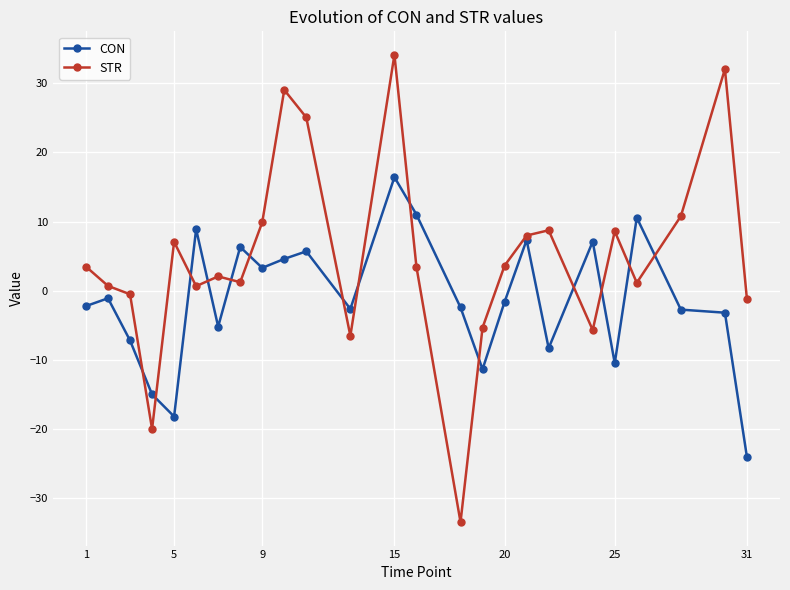

How many values in CON are above zero?

10